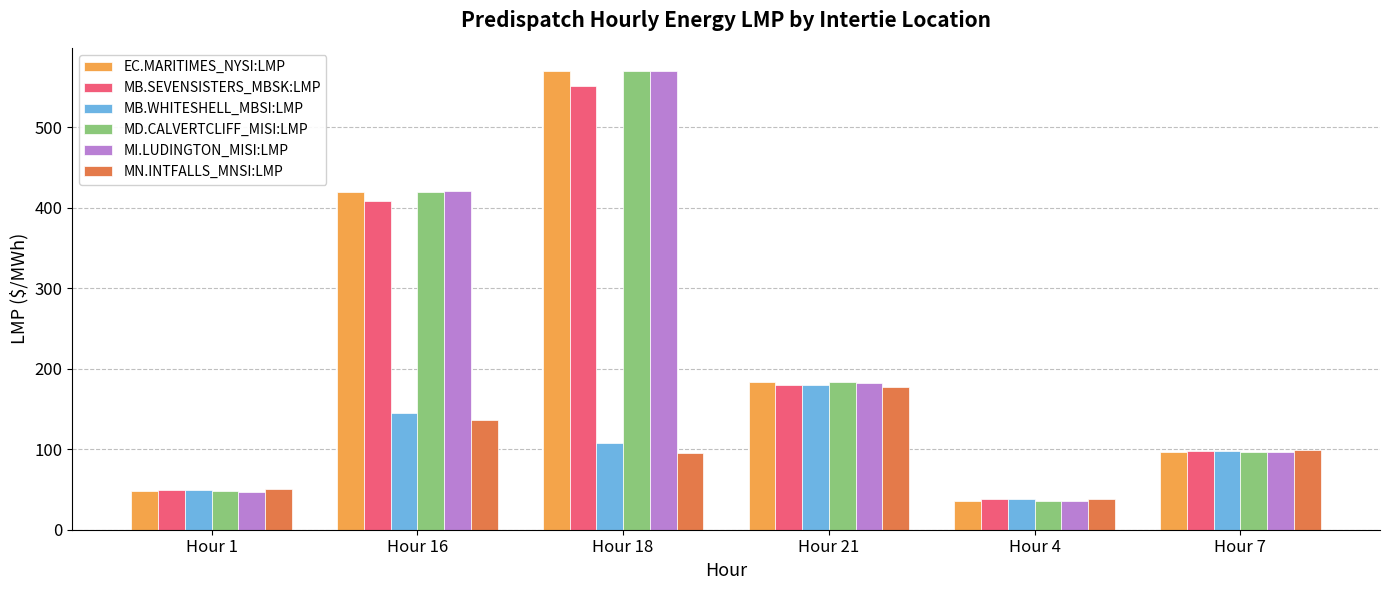

How many data points in MB.WHITESHELL_MBSI:LMP are less than 108?

3